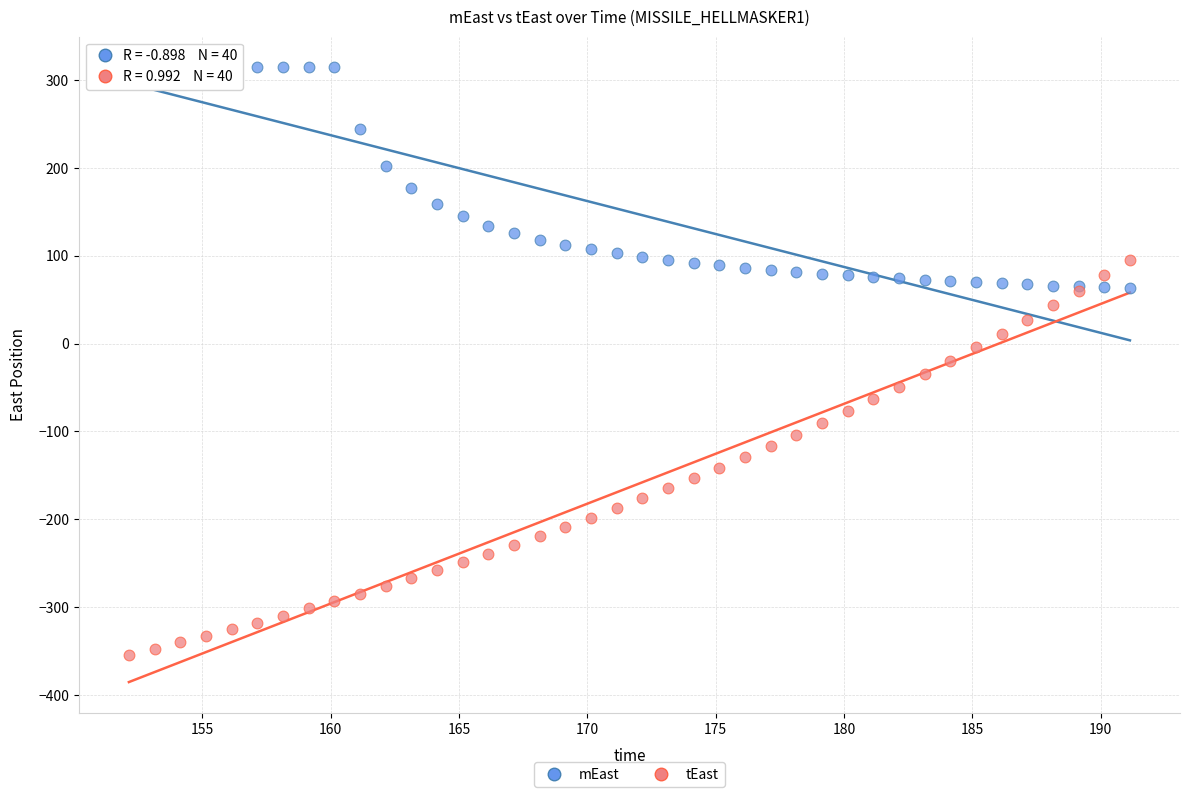

Which series contains the lowest Y value?

tEast